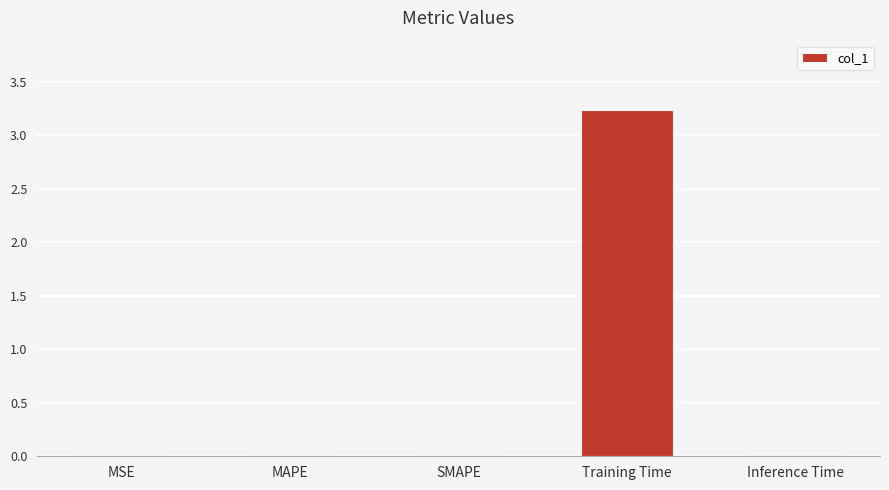

What is the maximum value shown in the chart?

3.2